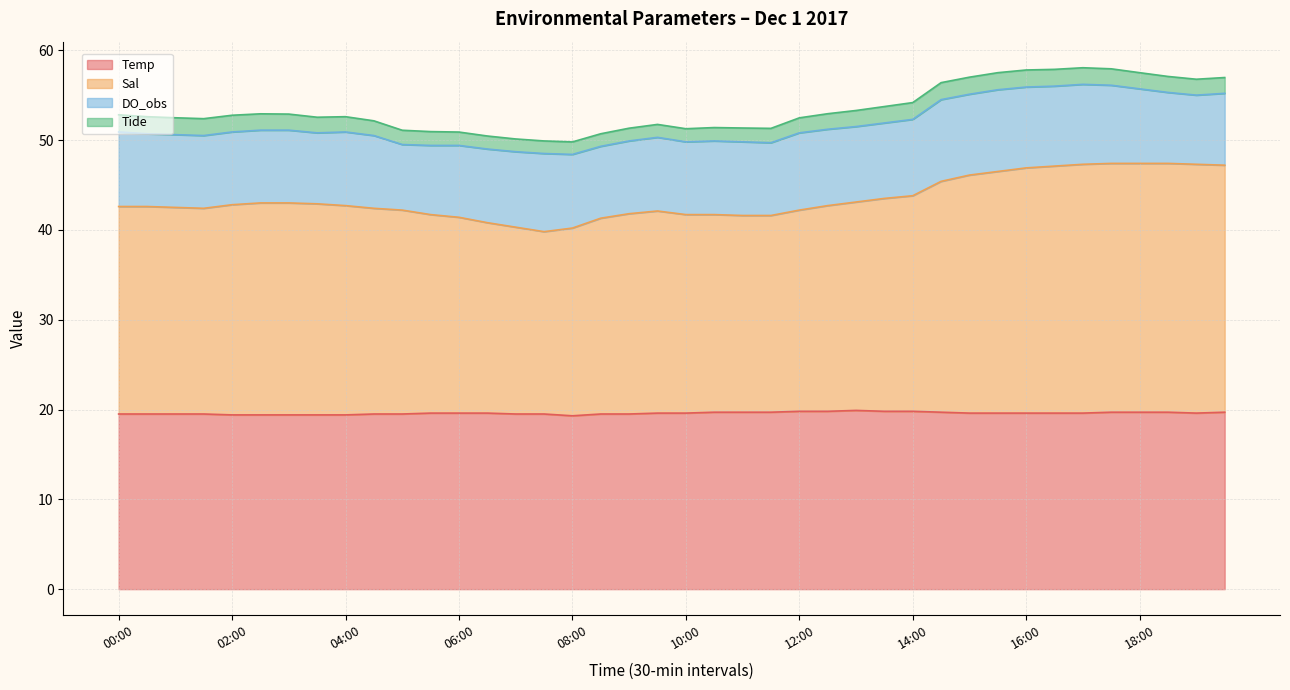

What is the difference between the maximum and minimum values in the Temp series?

0.6